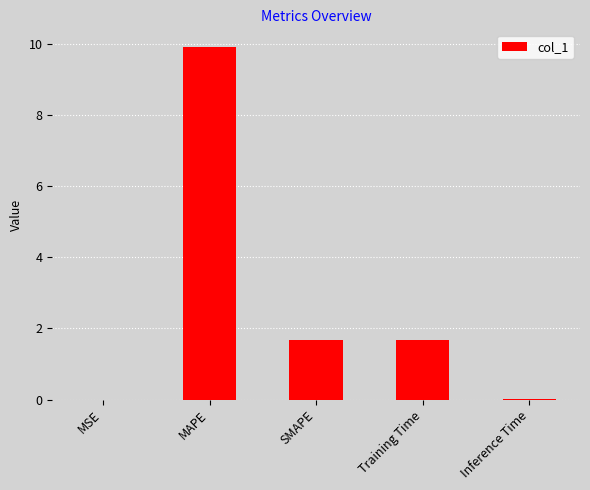

How many distinct data groups are displayed?

1